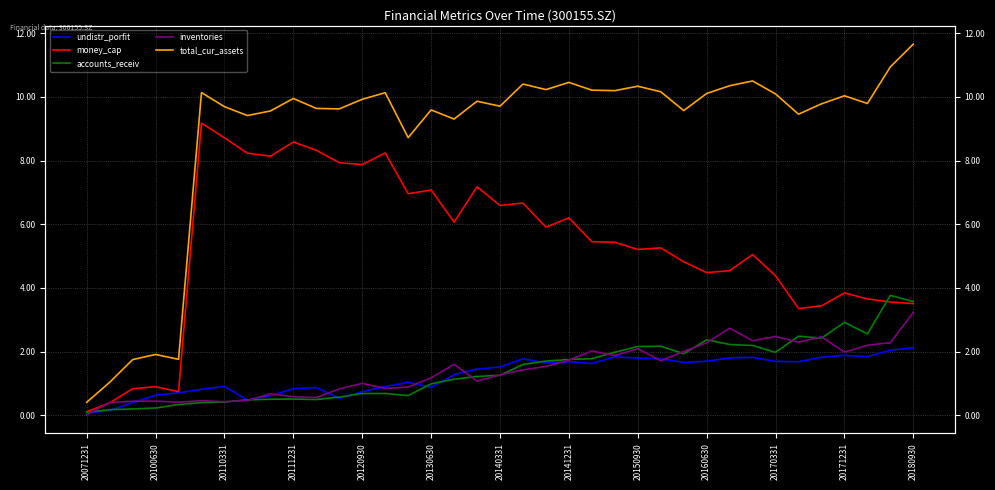

True or false: money_cap has a value of 707447441.4 at 20130630.

True